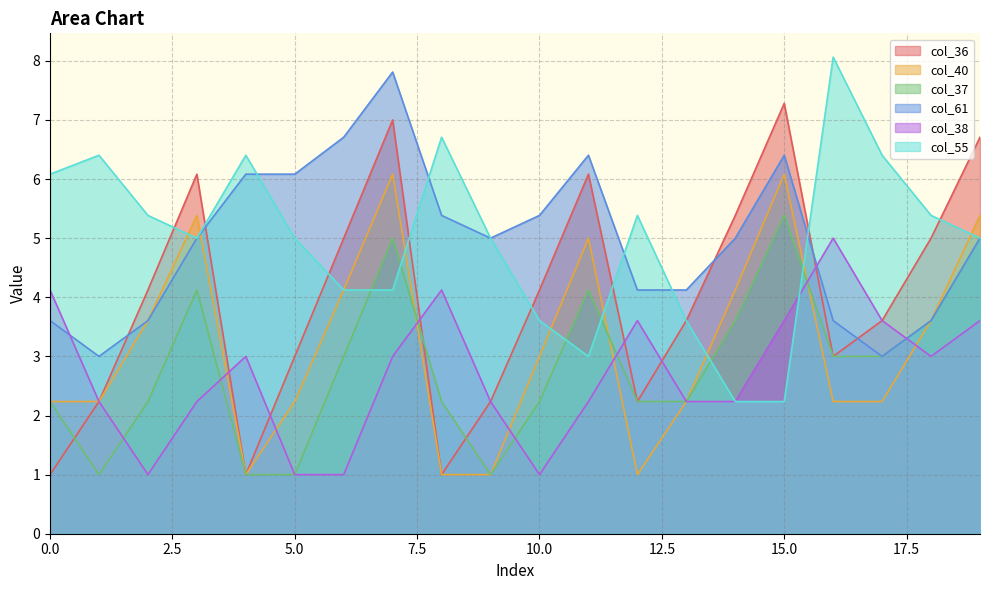

At which category is the sum across all series the highest?

7